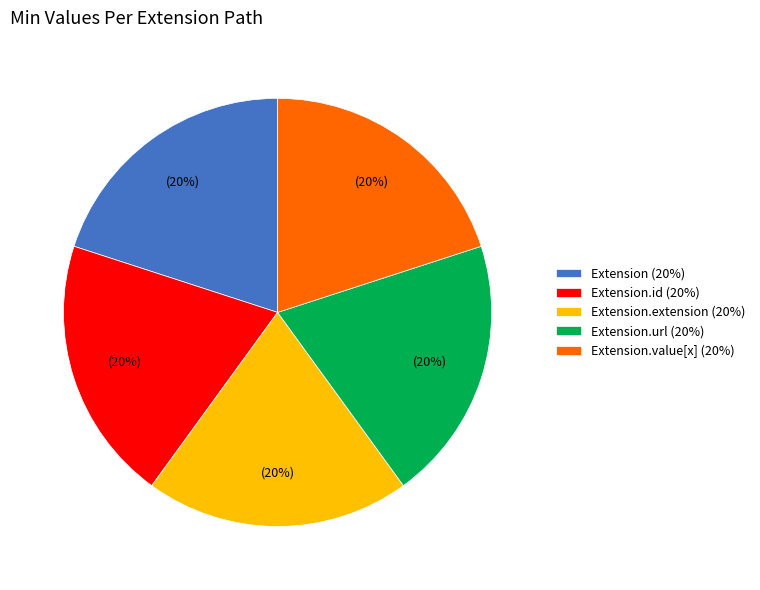

Is Extension.id (20%) the majority of the pie?

No